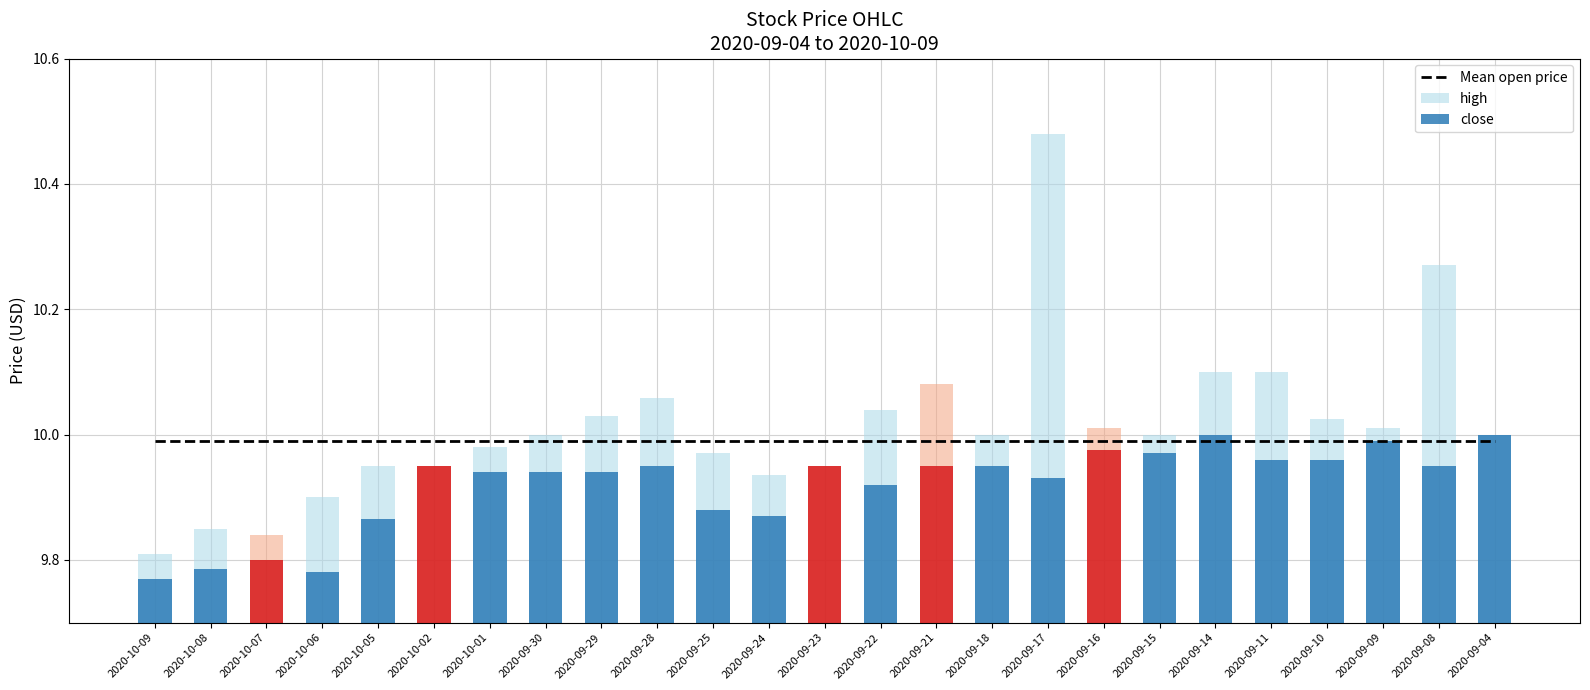

Reading left to right, list all the values displayed in this chart.

Mean open price: 10.0	10.0	10.0	10.0	10.0	10.0	10.0	10.0	10.0	10.0	10.0	10.0	10.0	10.0	10.0	10.0	10.0	10.0	10.0	10.0	10.0	10.0	10.0	10.0	10.0
high: 9.8	9.8	9.8	9.9	9.9	9.9	10.0	10.0	10.0	10.1	10.0	9.9	9.9	10.0	10.1	10.0	10.5	10.0	10.0	10.1	10.1	10.0	10.0	10.3	10.0
close: 9.8	9.8	9.8	9.8	9.9	9.9	9.9	9.9	9.9	9.9	9.9	9.9	9.9	9.9	9.9	9.9	9.9	10.0	10.0	10.0	10.0	10.0	10.0	9.9	10.0